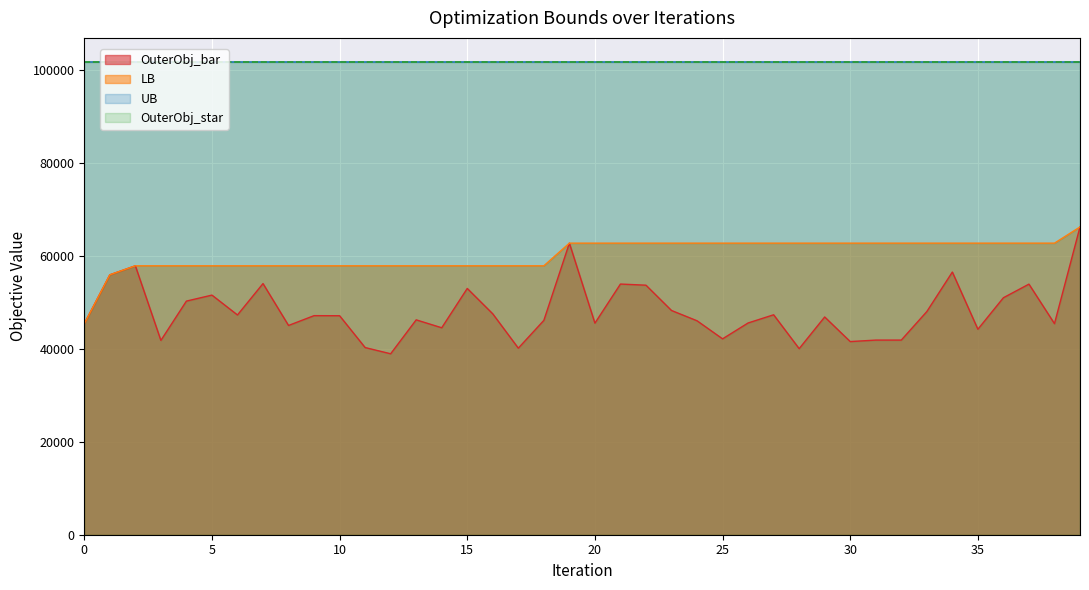

What is the maximum value shown in the chart?

66290